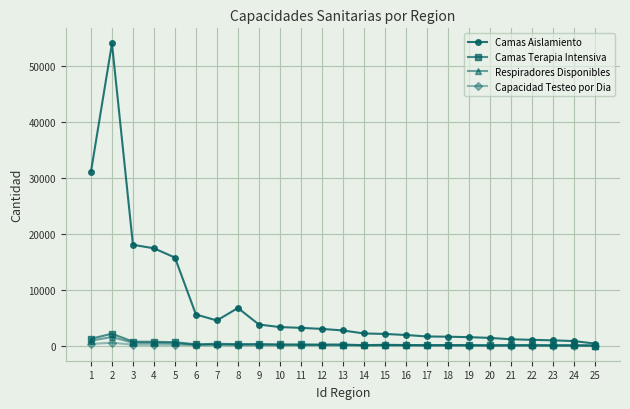

Which series has the largest total across all categories?

Camas Aislamiento